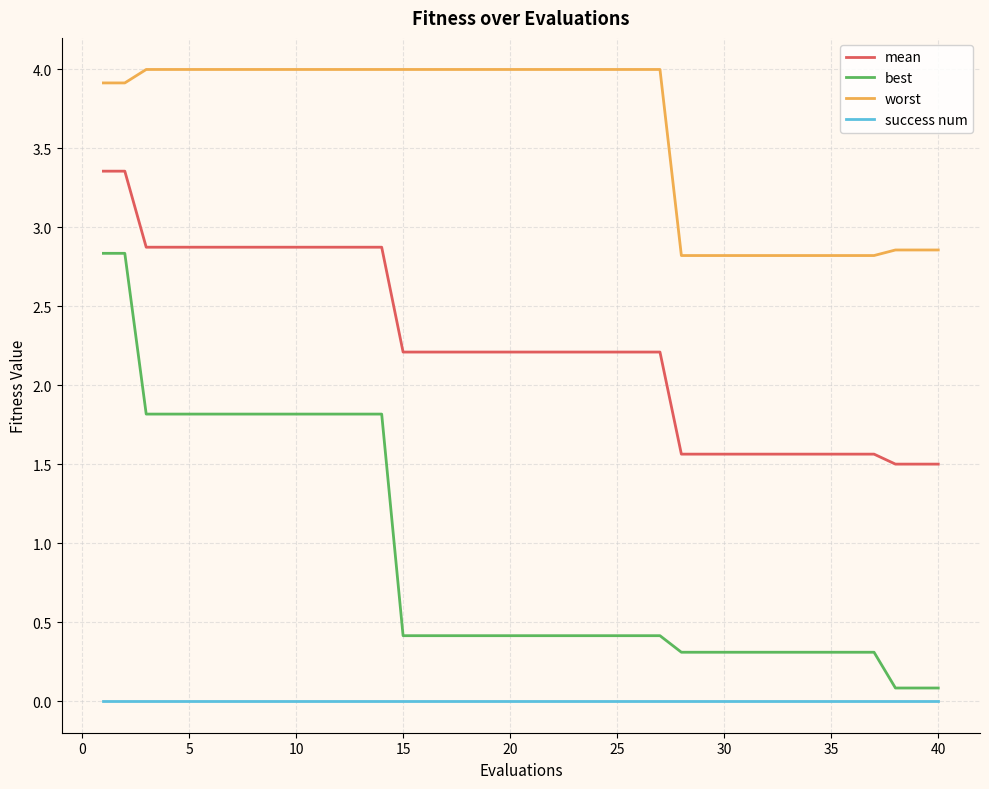

Reading left to right, transcribe all the data shown in this chart.

mean: 3.4	3.4	2.9	2.9	2.9	2.9	2.9	2.9	2.9	2.9	2.9	2.9	2.9	2.9	2.2	2.2	2.2	2.2	2.2	2.2	2.2	2.2	2.2	2.2	2.2	2.2	2.2	1.6	1.6	1.6	1.6	1.6	1.6	1.6	1.6	1.6	1.6	1.5	1.5	1.5
best: 2.8	2.8	1.8	1.8	1.8	1.8	1.8	1.8	1.8	1.8	1.8	1.8	1.8	1.8	0.4	0.4	0.4	0.4	0.4	0.4	0.4	0.4	0.4	0.4	0.4	0.4	0.4	0.3	0.3	0.3	0.3	0.3	0.3	0.3	0.3	0.3	0.3	0.1	0.1	0.1
worst: 3.9	3.9	4.0	4.0	4.0	4.0	4.0	4.0	4.0	4.0	4.0	4.0	4.0	4.0	4.0	4.0	4.0	4.0	4.0	4.0	4.0	4.0	4.0	4.0	4.0	4.0	4.0	2.8	2.8	2.8	2.8	2.8	2.8	2.8	2.8	2.8	2.8	2.9	2.9	2.9
success num: 0.0	0.0	0.0	0.0	0.0	0.0	0.0	0.0	0.0	0.0	0.0	0.0	0.0	0.0	0.0	0.0	0.0	0.0	0.0	0.0	0.0	0.0	0.0	0.0	0.0	0.0	0.0	0.0	0.0	0.0	0.0	0.0	0.0	0.0	0.0	0.0	0.0	0.0	0.0	0.0